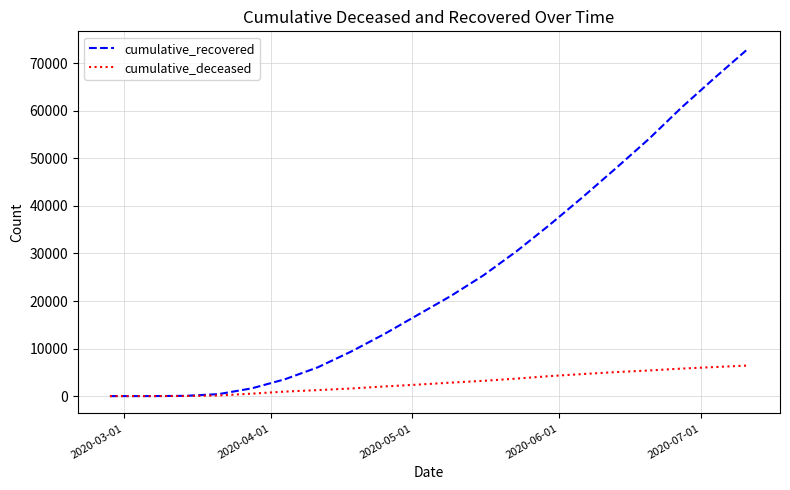

Which series has the largest total across all categories?

cumulative_recovered